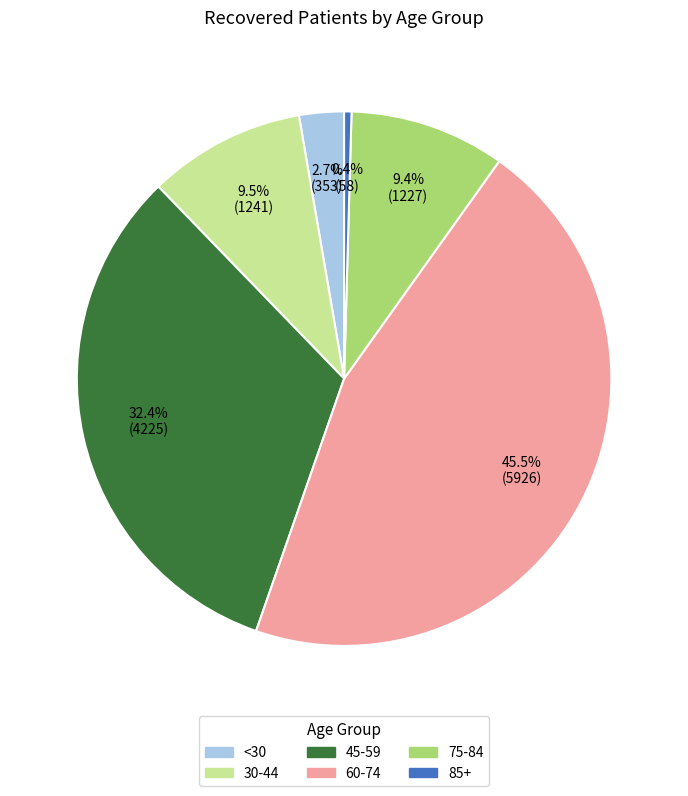

How many segments does this pie chart have?

6